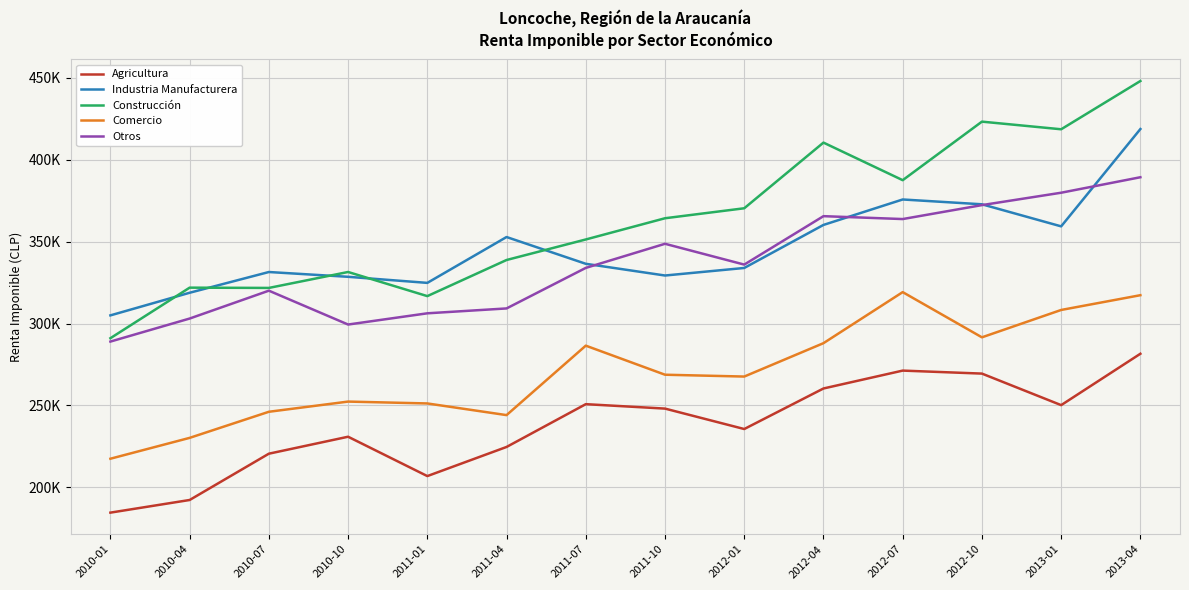

Does the chart display data point markers on the line(s)?

No